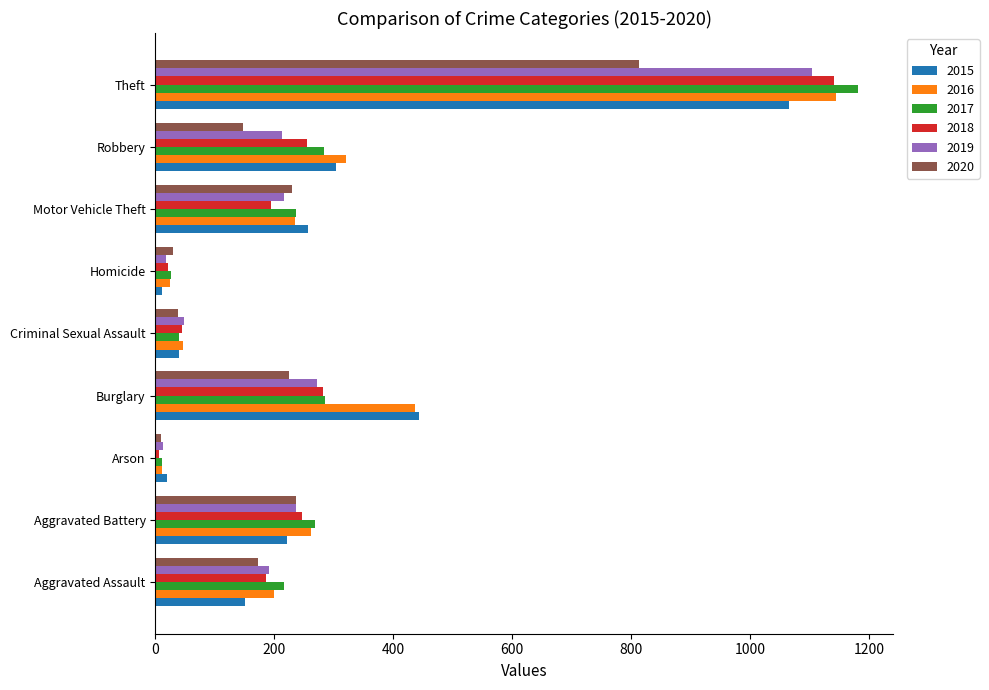

Where is 2018 nearest to the value 573?

Burglary